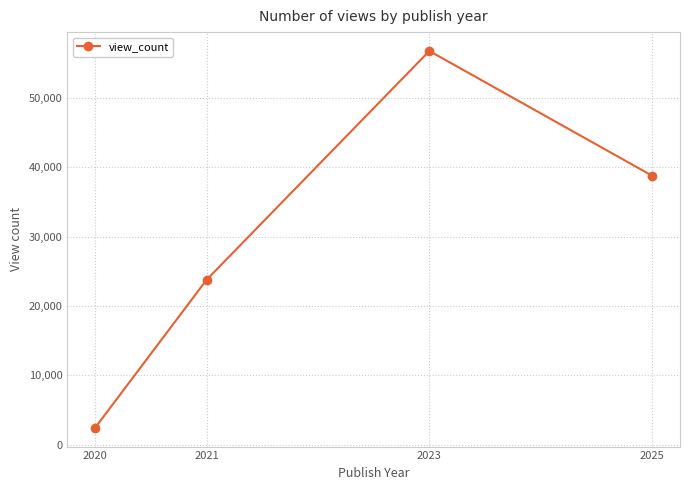

What is the change in value from 2021 to 2023?

+32995.0